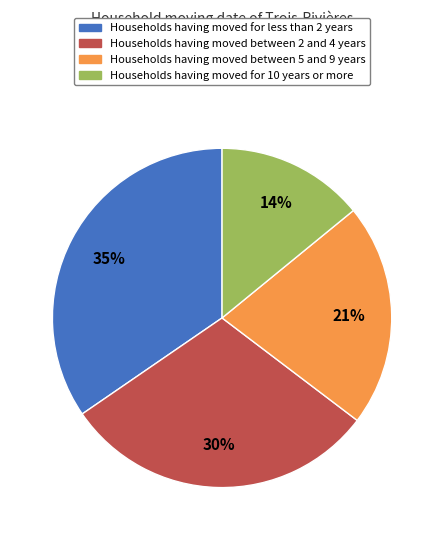

To the nearest percent, what is the average slice percentage?

25%